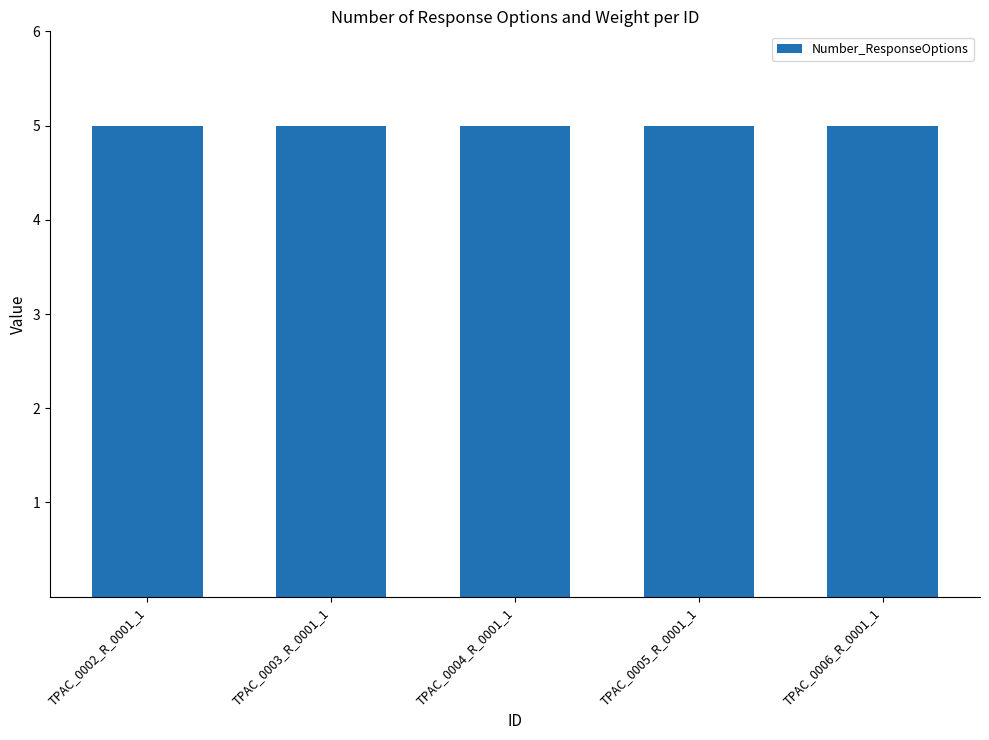

Between TPAC_0002_R_0001_1 and TPAC_0006_R_0001_1, which series saw the biggest shift?

Number_ResponseOptions